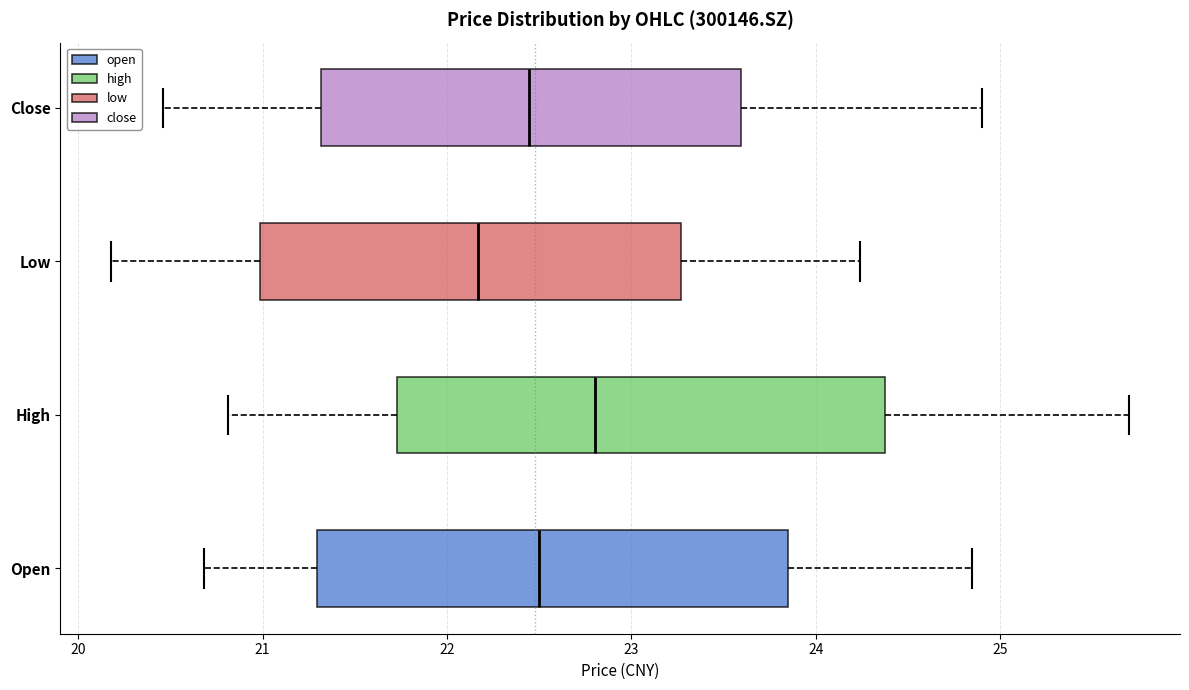

Which box has the furthest to the left median line?

Low